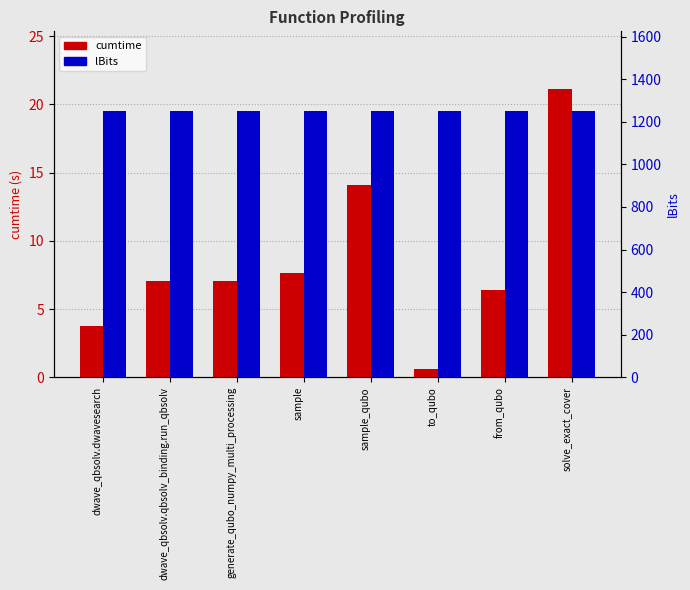

What is the label of the 2nd bar from the right?

from_qubo